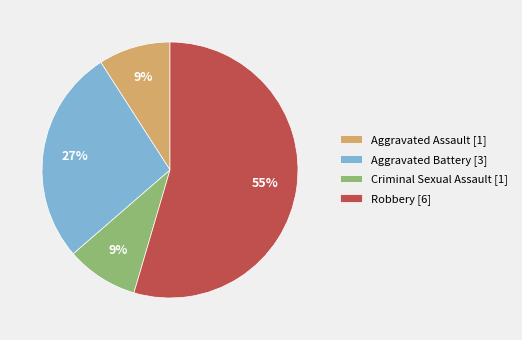

What is the largest slice in the pie chart?

Robbery